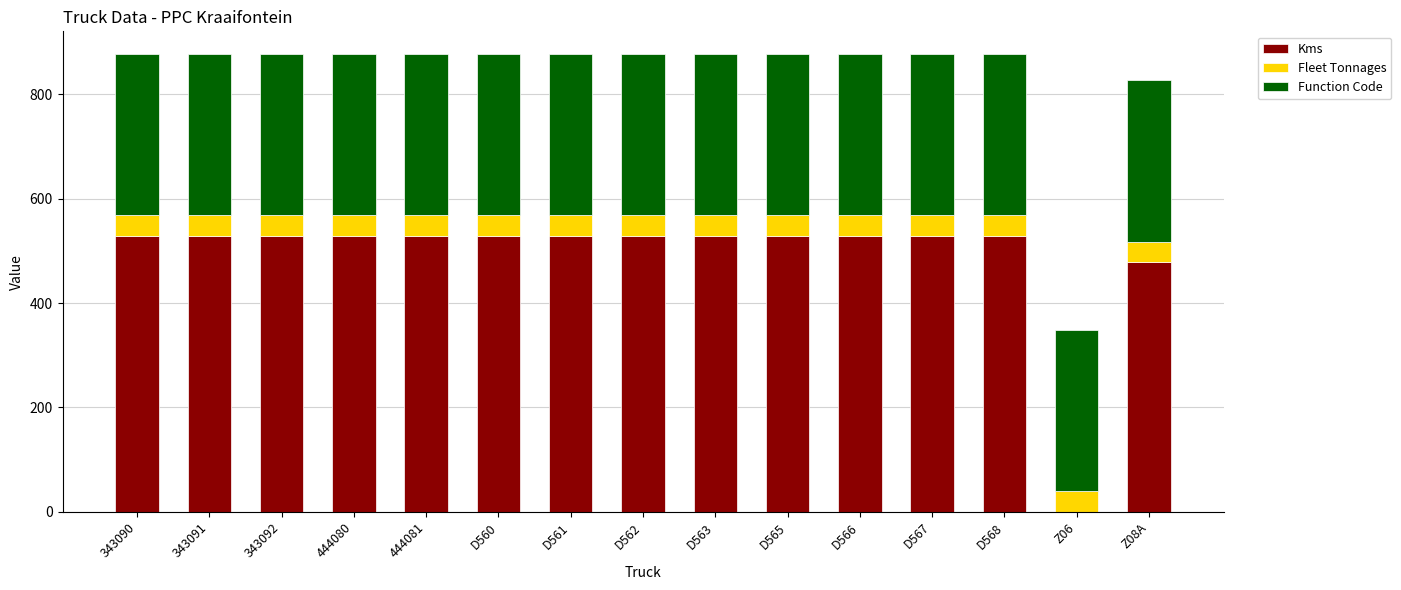

What is the sum of all Kms values?

7342